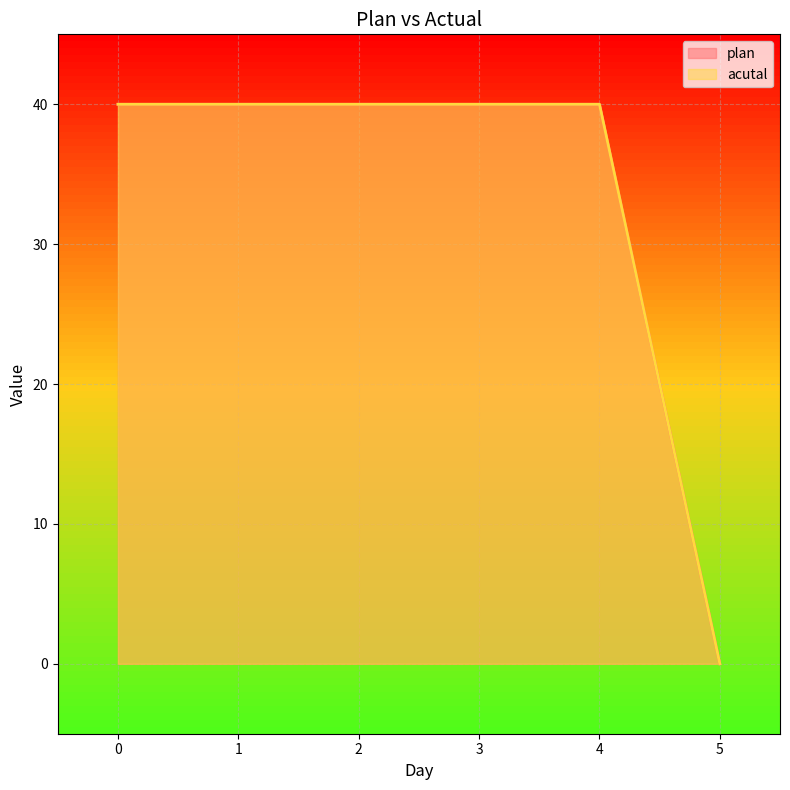

At 3, list the series in order from largest to smallest.

plan, acutal